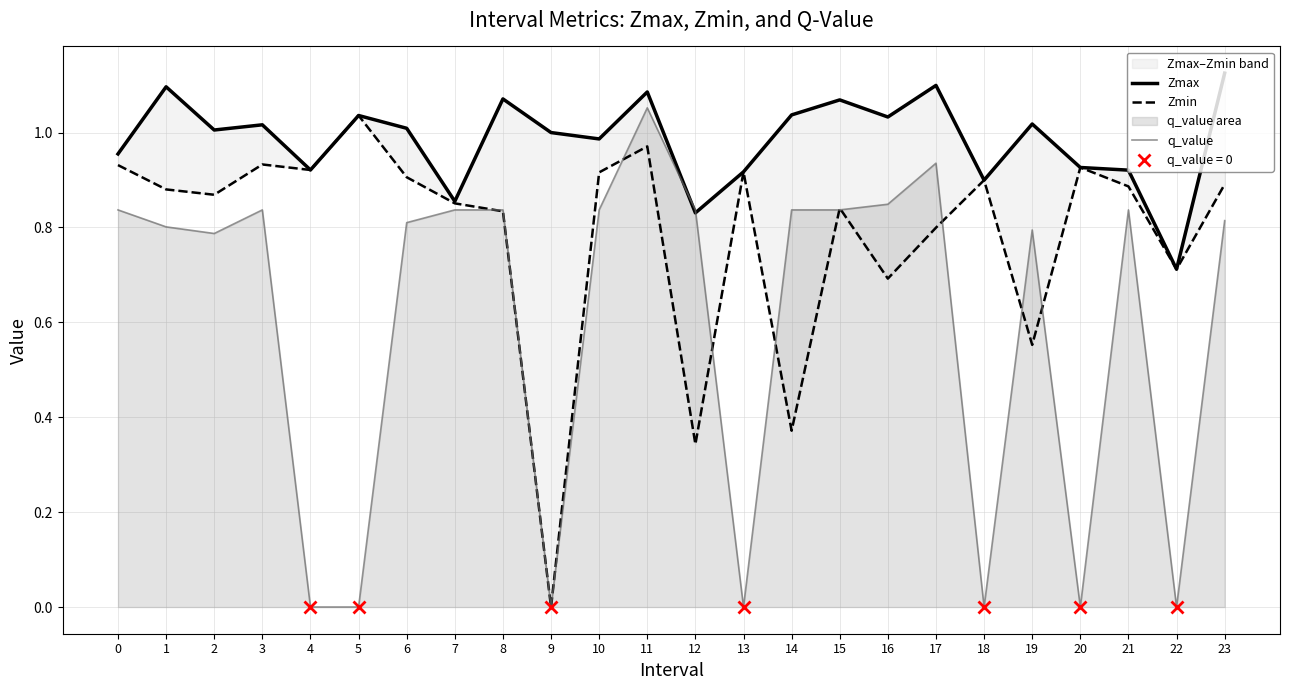

At how many categories does at least one series exceed 0?

24